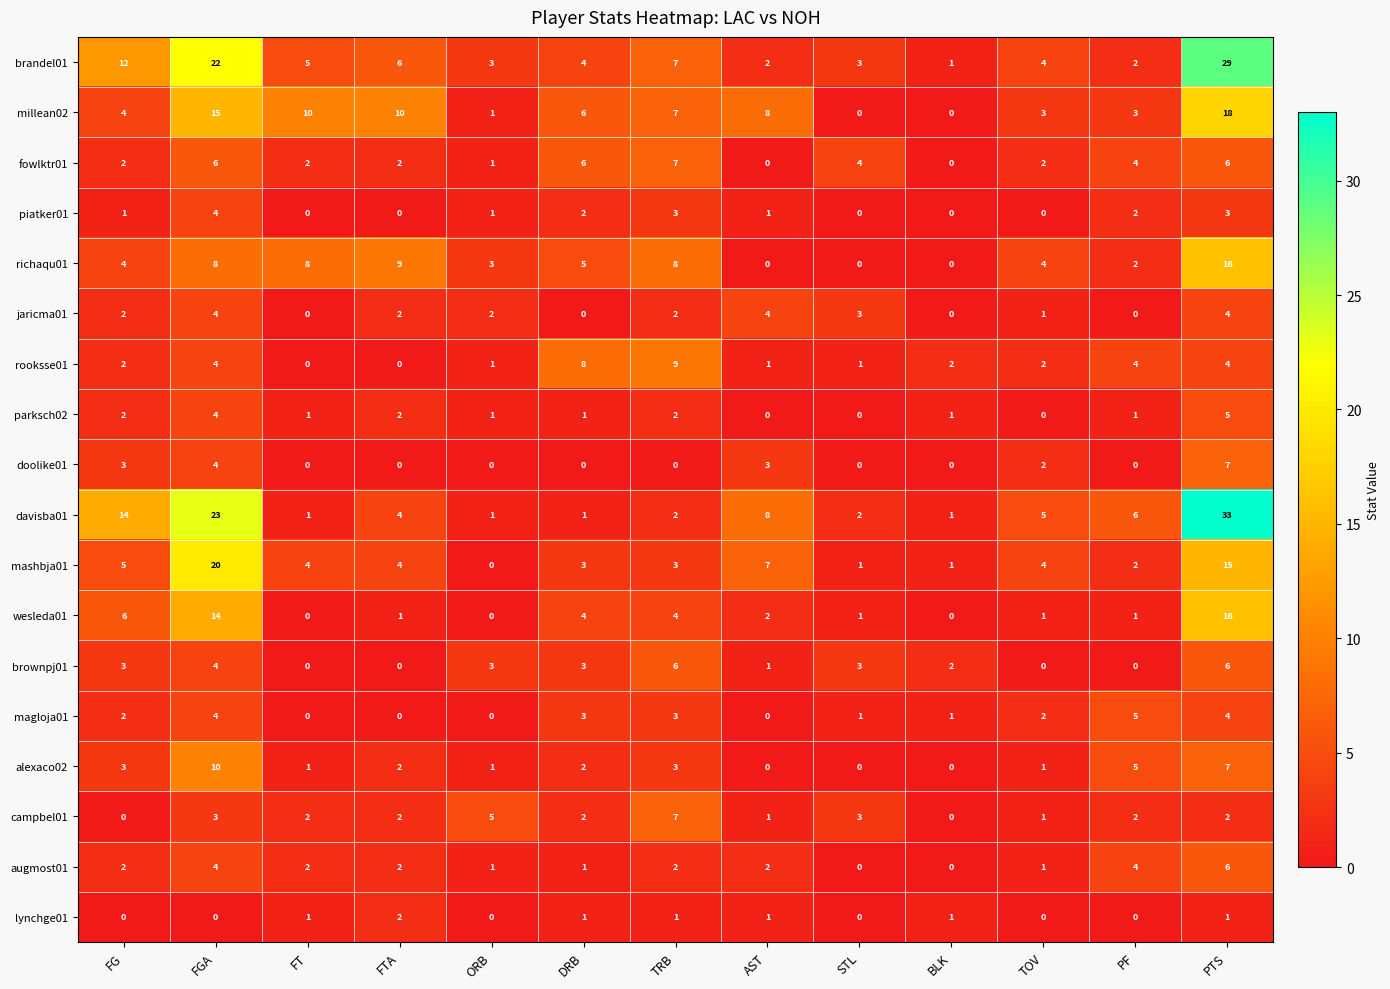

At which category is the sum across all series the highest?

PTS